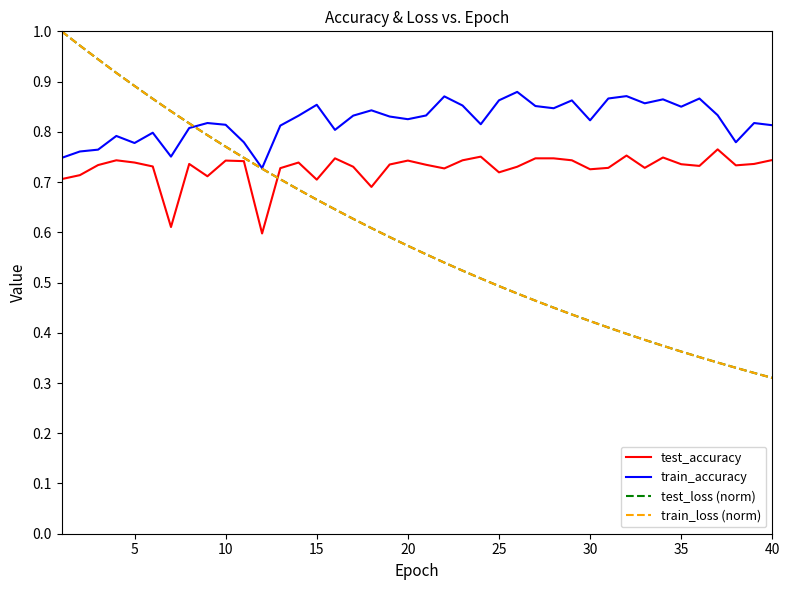

Count the train_accuracy values in the range 0 to 1.

40